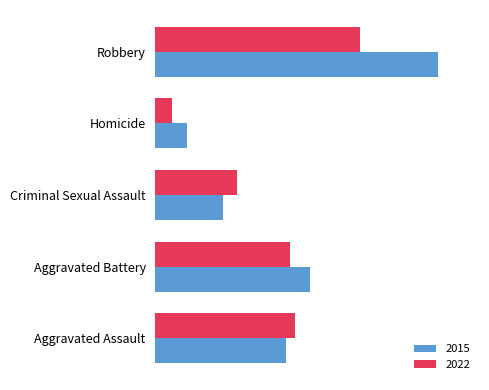

What is the maximum value shown in the chart?

117